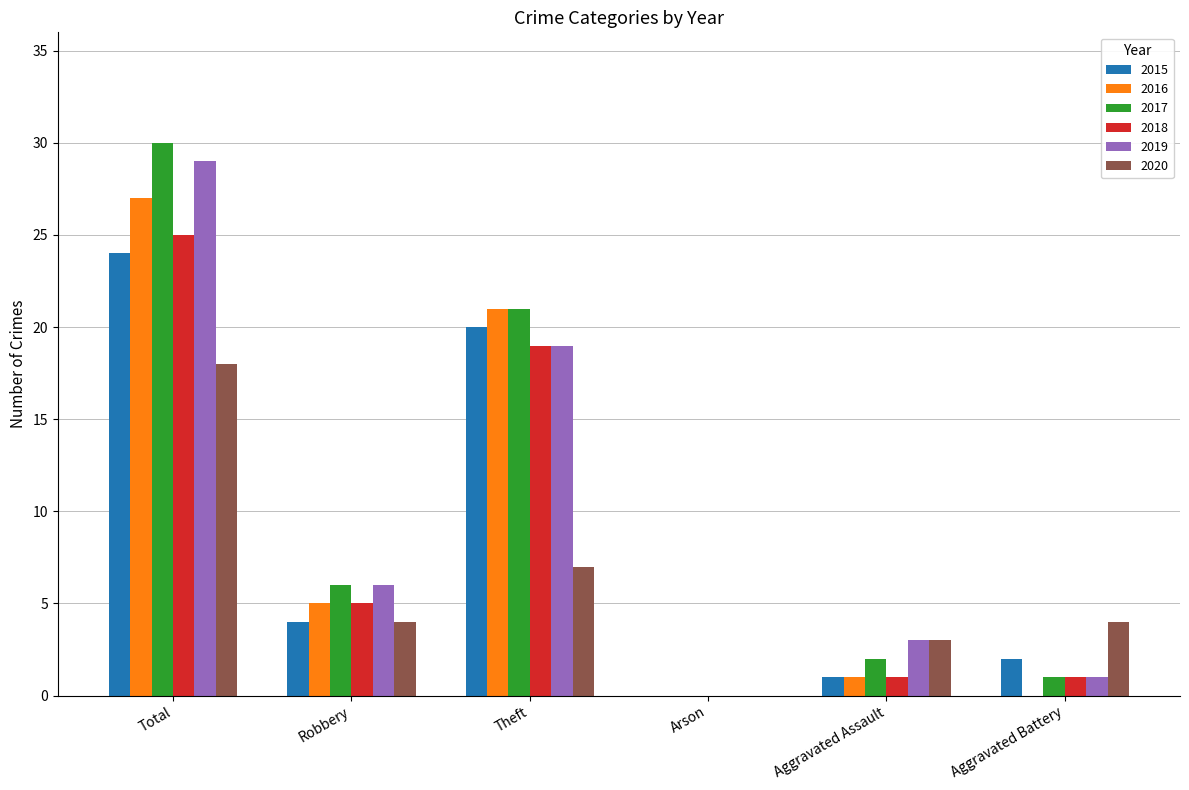

Is it true that 2017 equals 16 at Total?

False